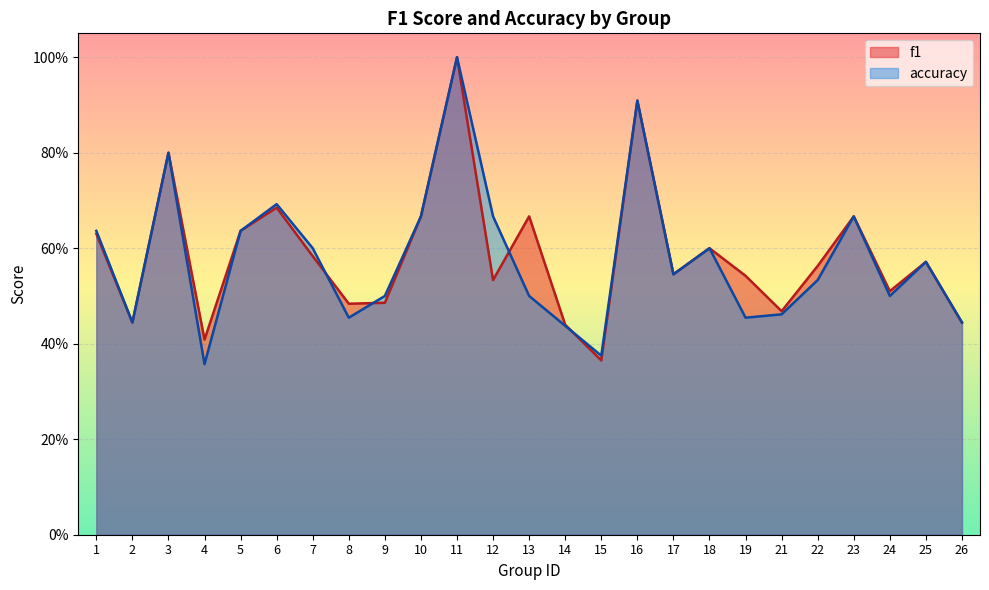

What is the average value of the accuracy series?

0.6